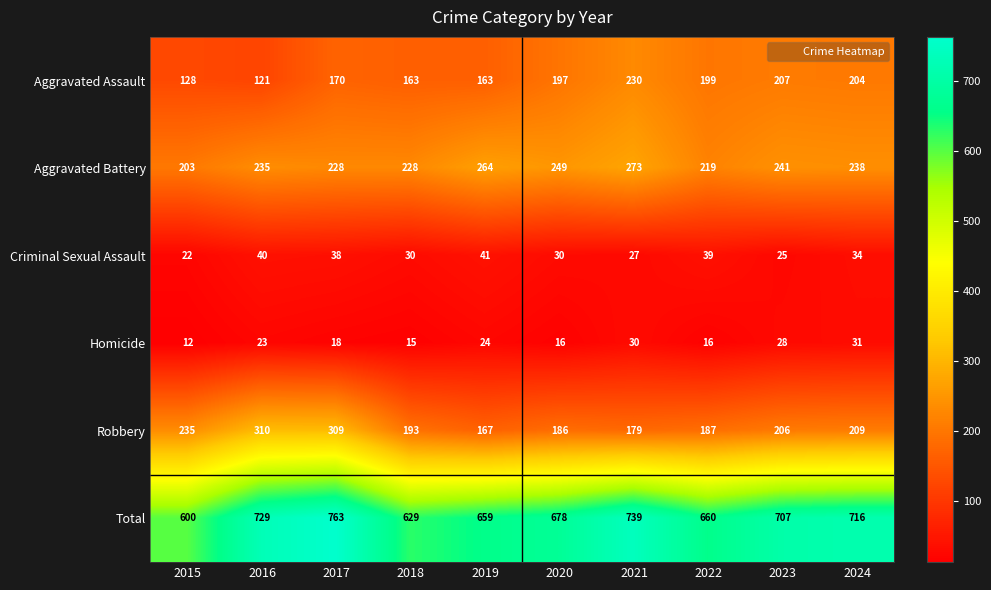

What is the sum of the Total values at 2019 and 2023?

1366